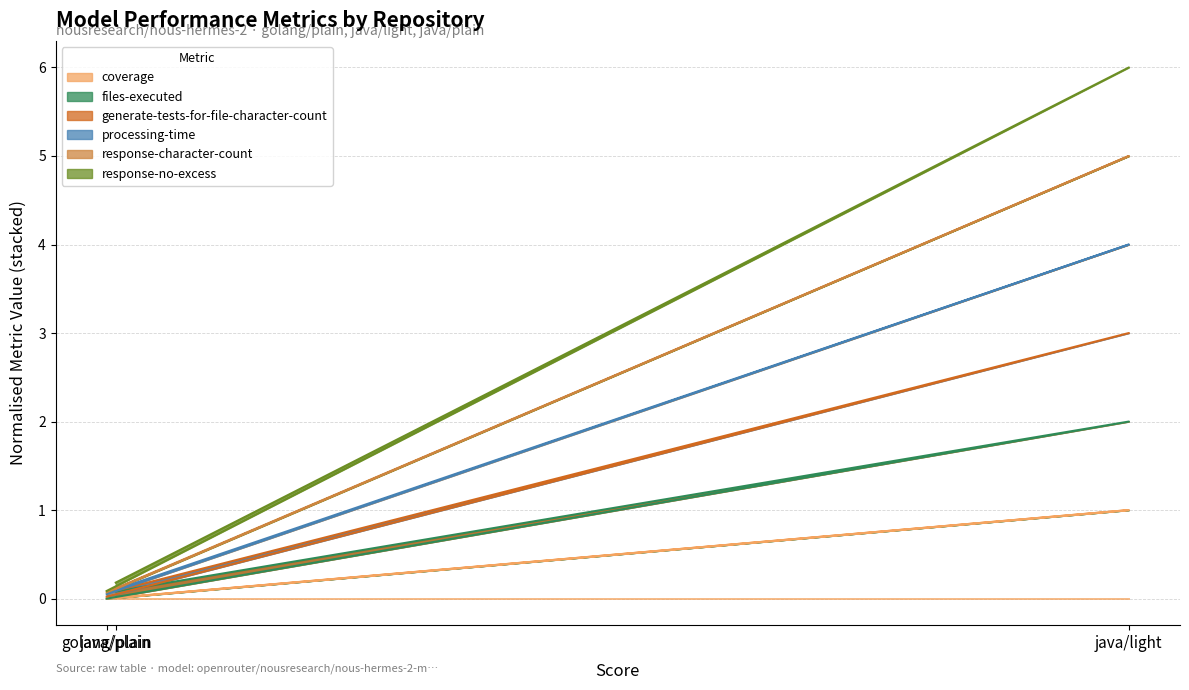

At which category is the sum across all series the highest?

java/light